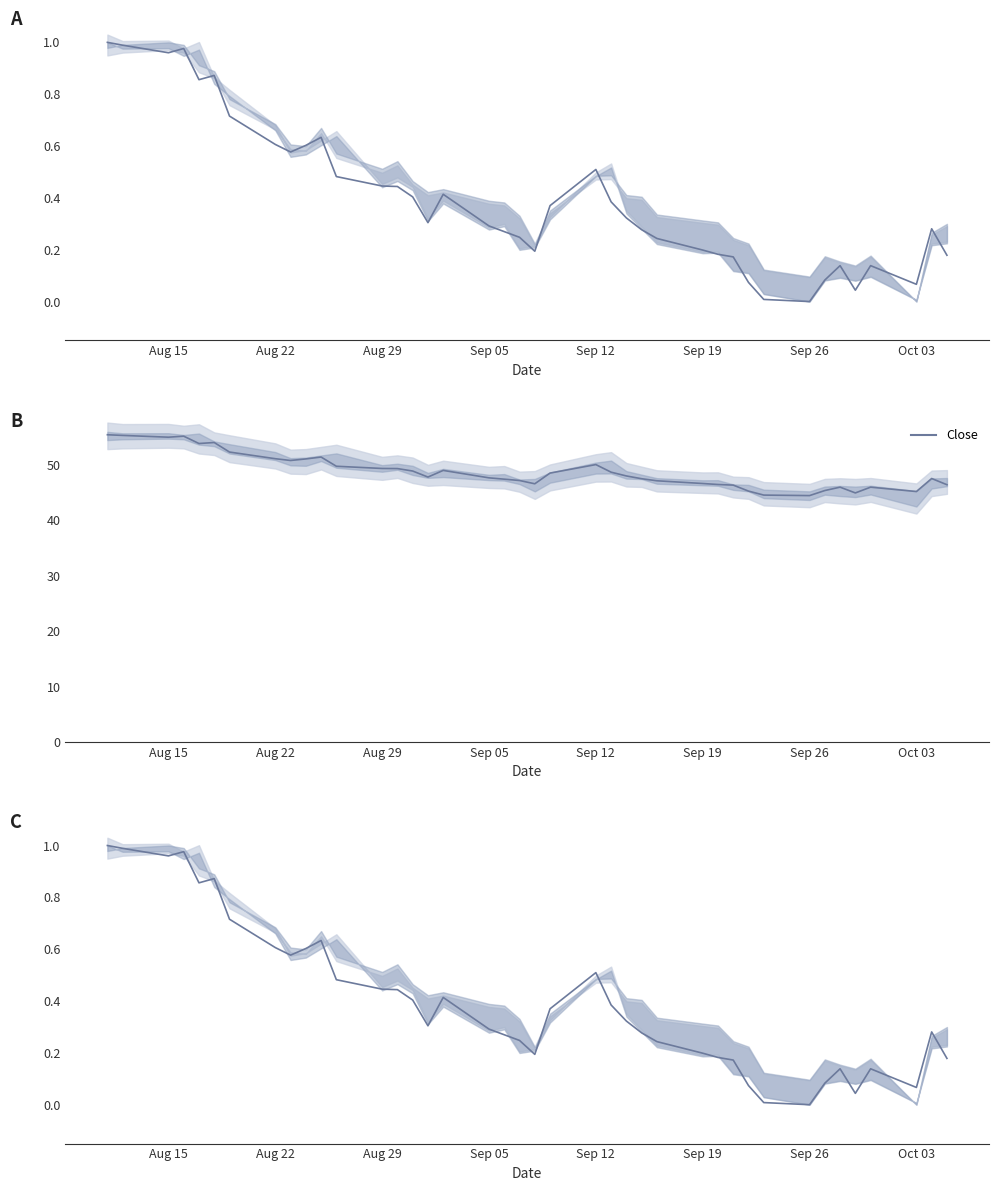

True or false: the data has more than 2 interior local peaks.

True